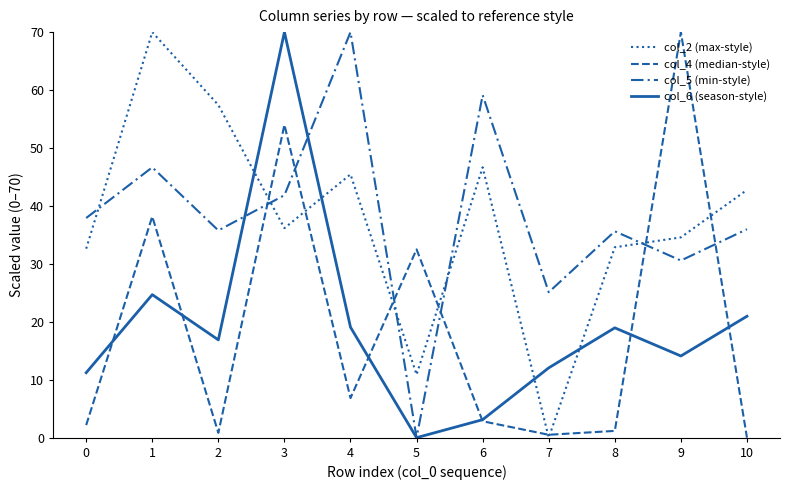

What is the approximate value of col_6 (season-style) at 10?

21.0